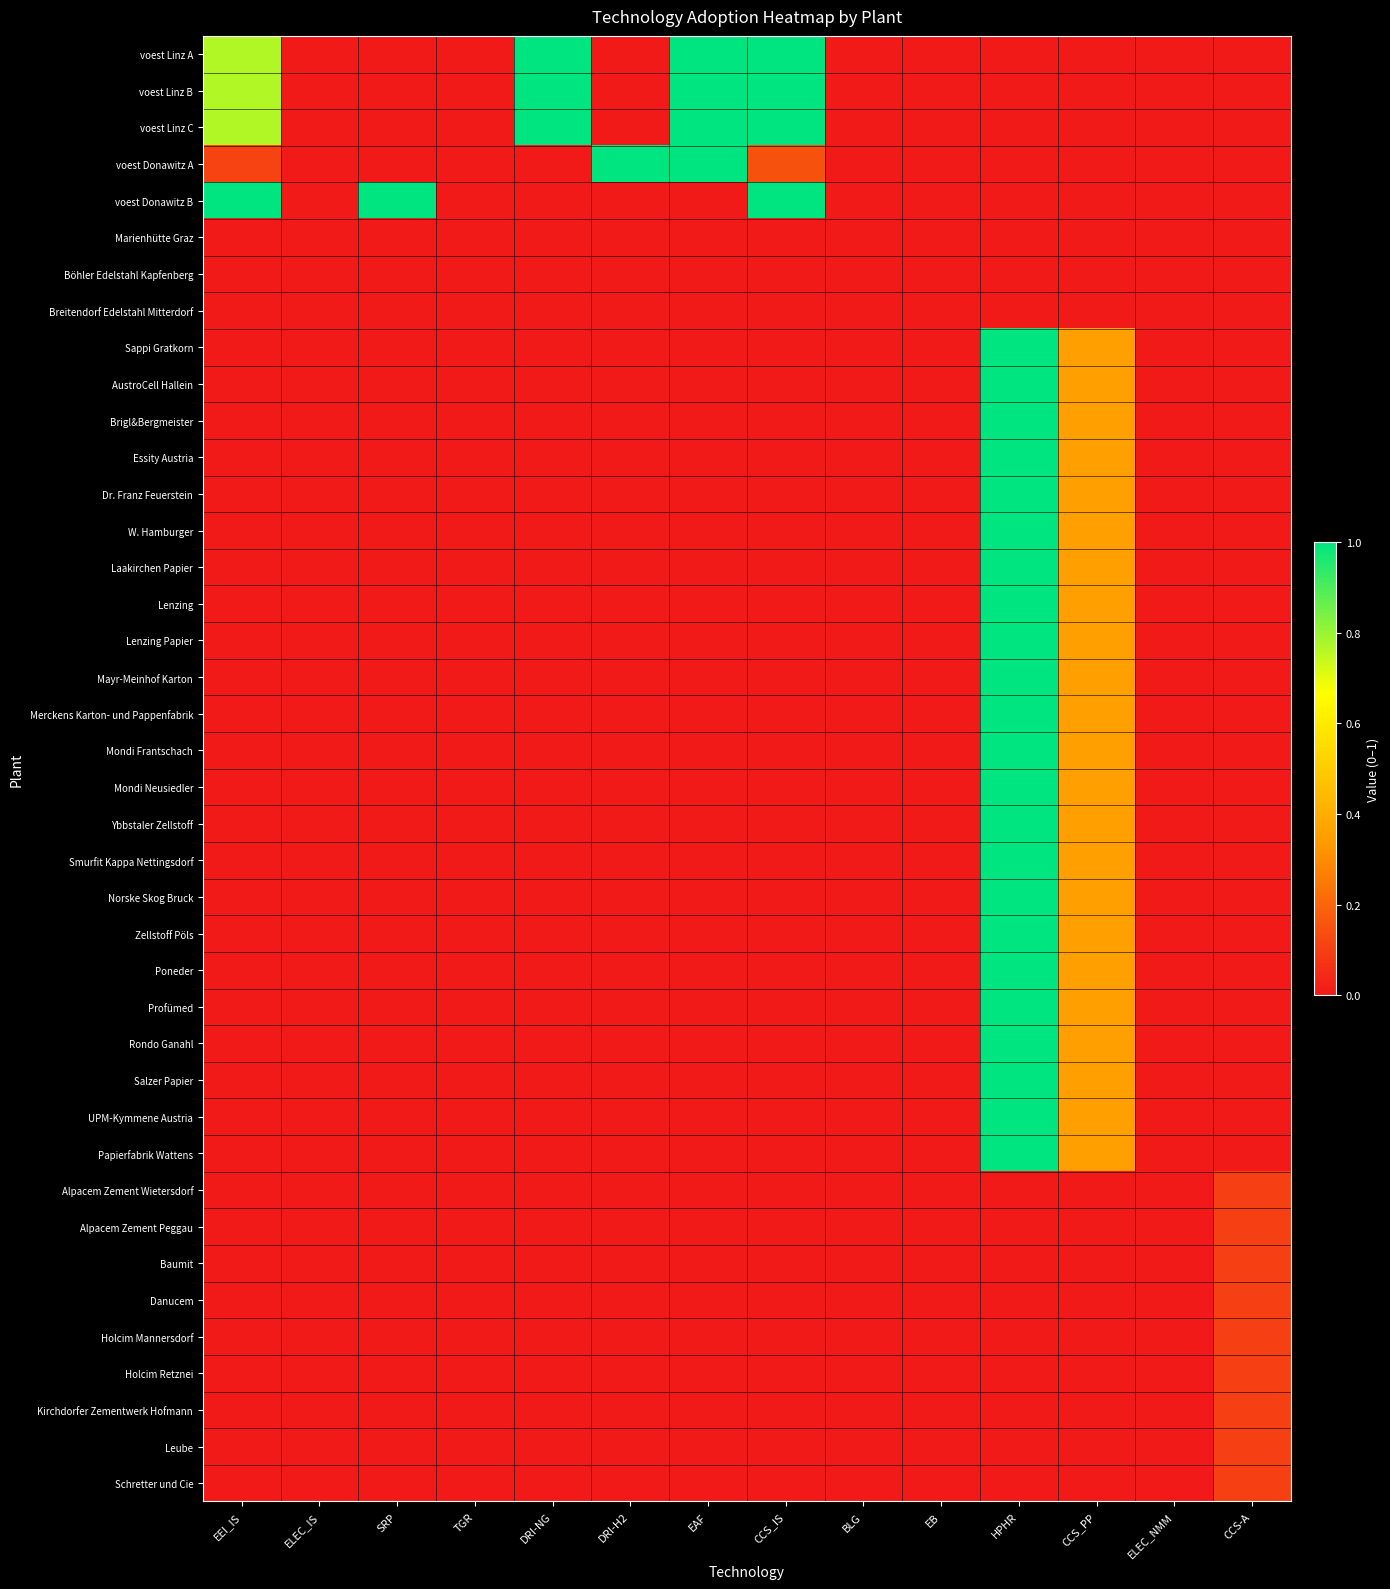

Count the number of data series in this chart.

40